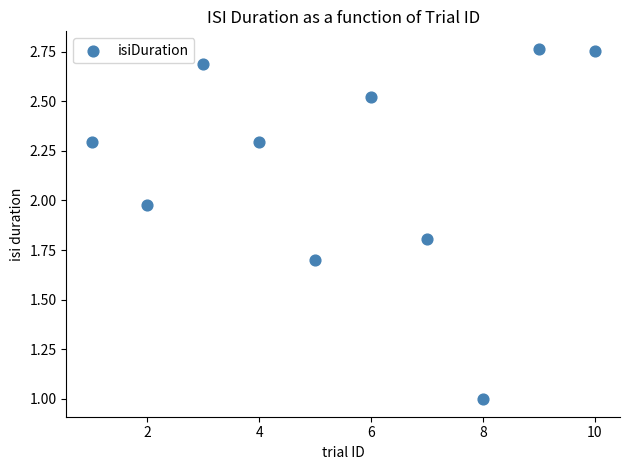

What is the range of Y values (max minus min)?

1.8